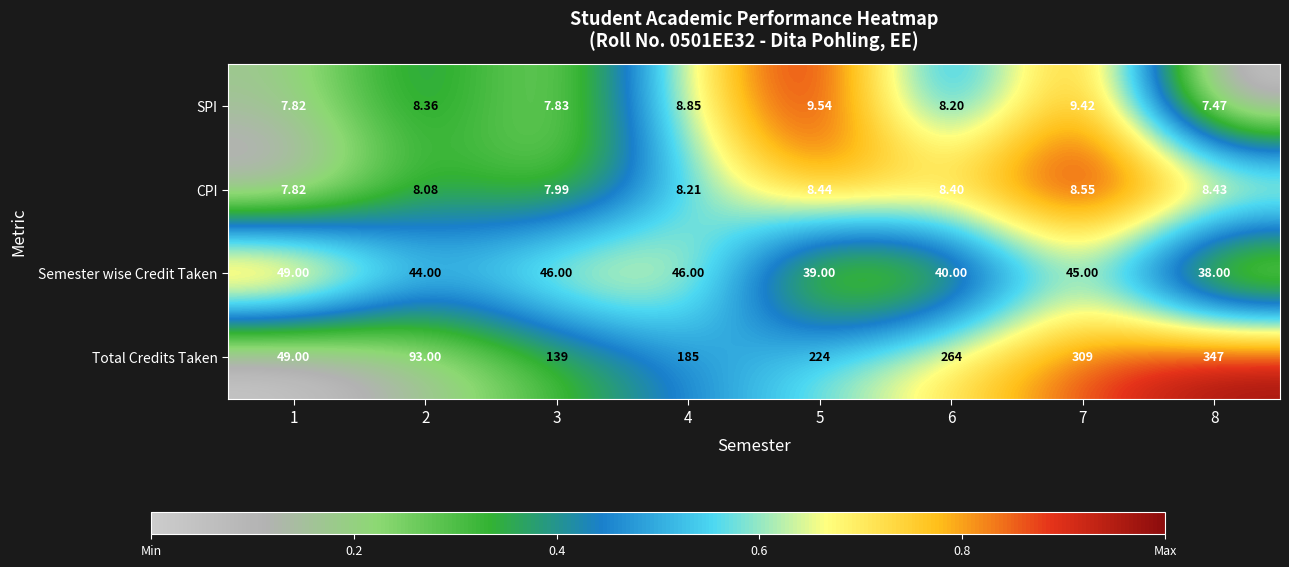

Rank the series by their maximum value, from lowest to highest.

CPI, SPI, Semester wise Credit Taken, Total Credits Taken